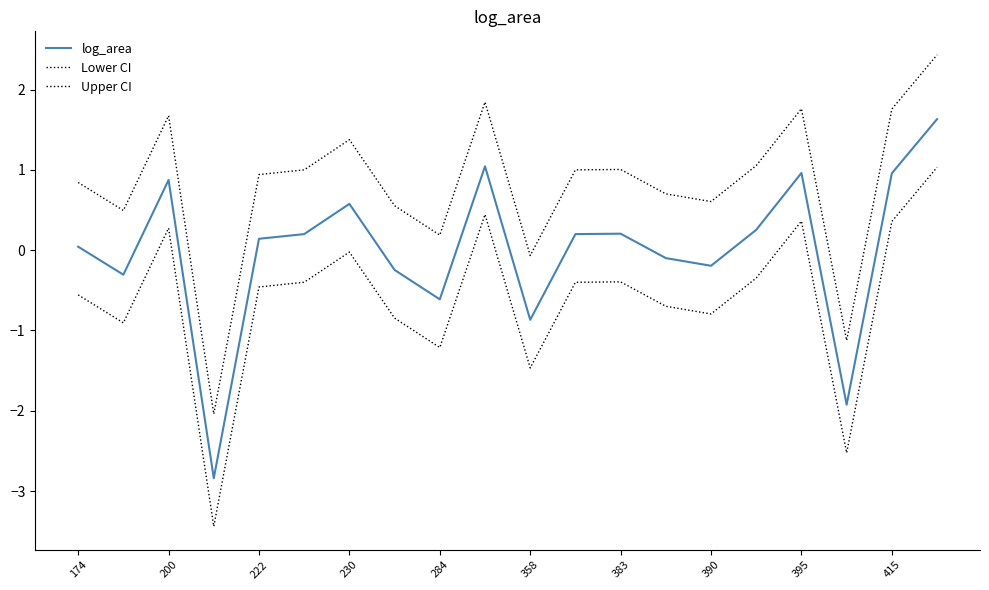

How many lines are shown in the chart?

3